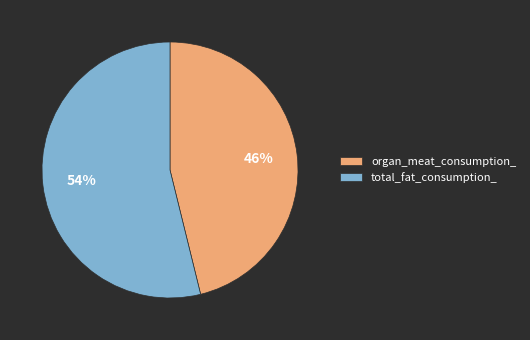

The total_fat_consumption_ slice represents 54% of the pie. True or false?

True